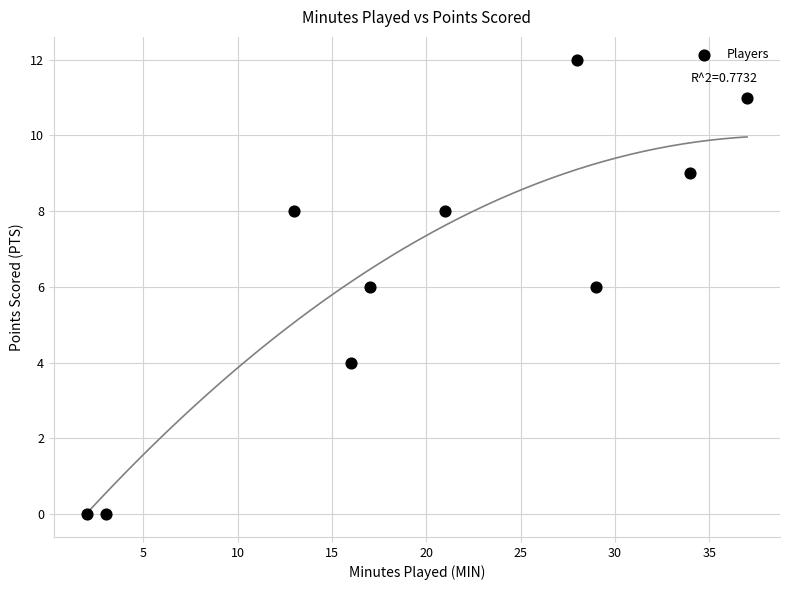

What is the average X value?

20